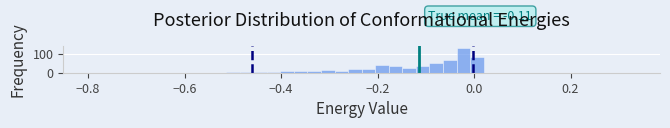

Read against the x-axis, roughly where is the centre of the tallest bar?

-0.02